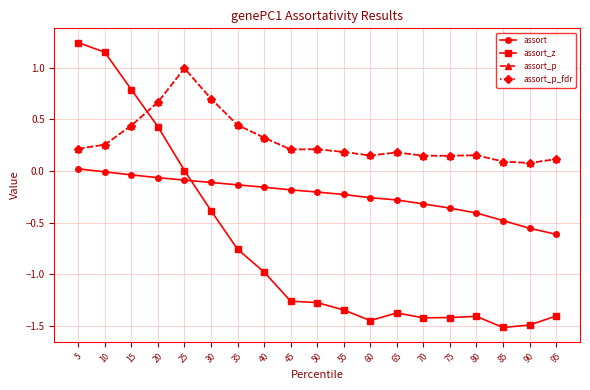

Does the chart have visible grid lines?

Yes